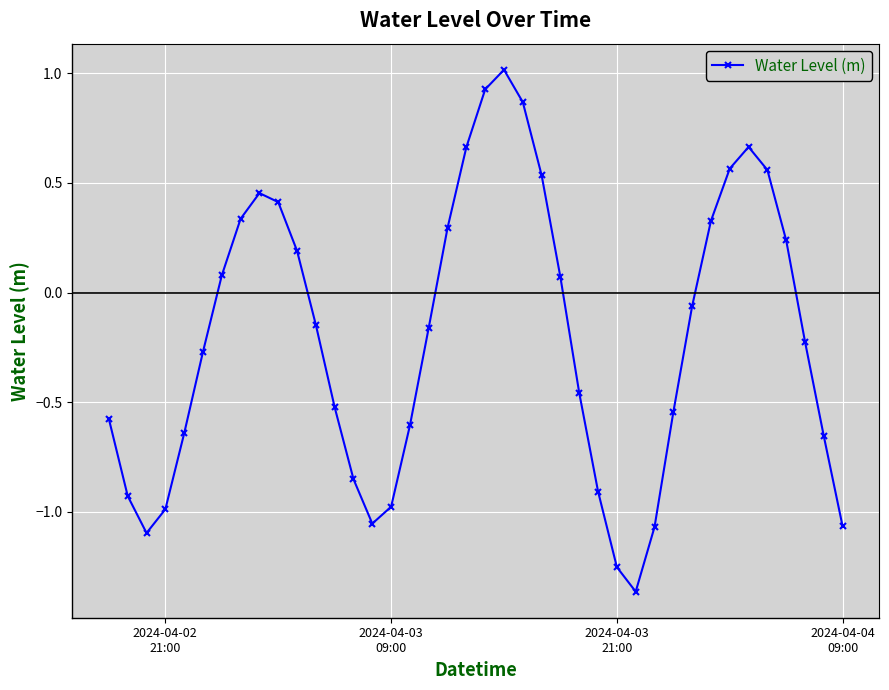

How many series are shown in this chart?

1